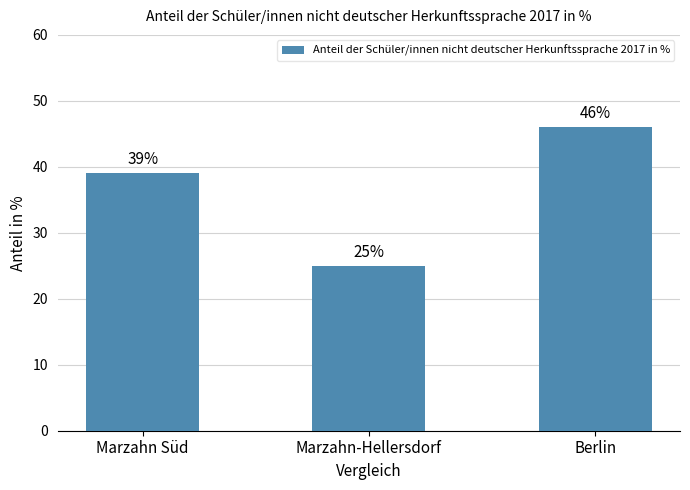

At which category does the chart reach its peak across all series?

Berlin